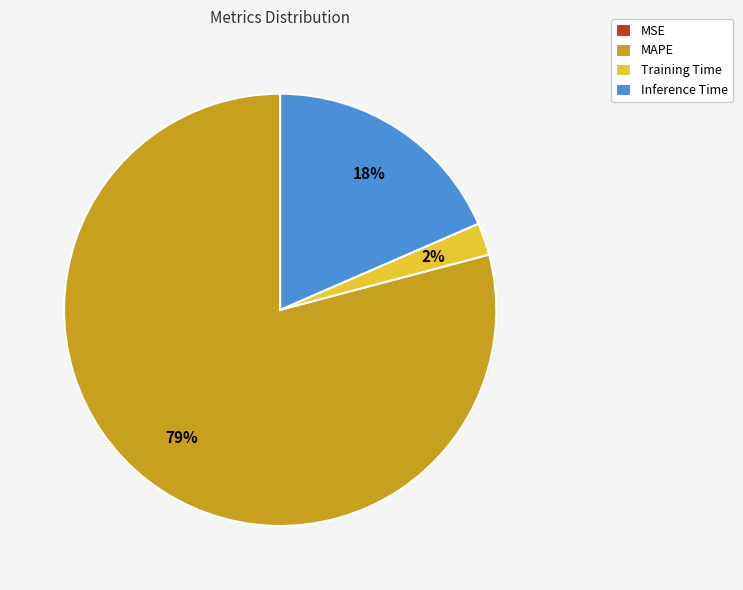

To the nearest percent, what is the average slice percentage?

25%